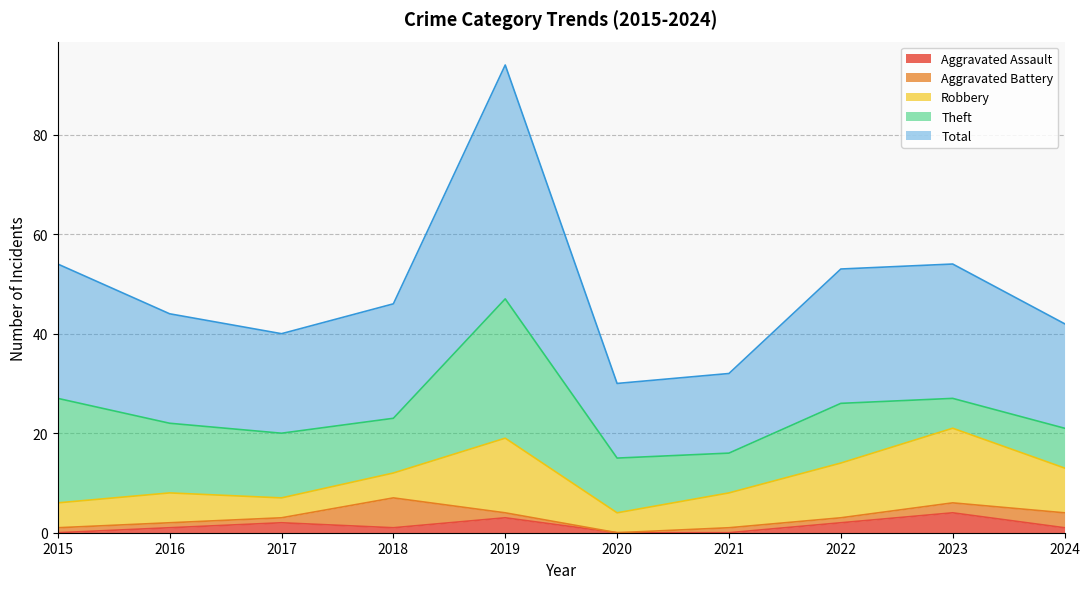

Does the chart display data point markers on the line(s)?

No